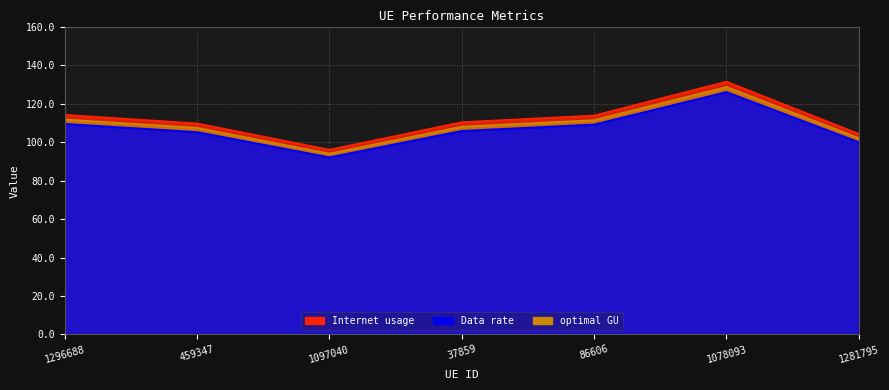

What is the value of the optimal GU point at the 6th from the left?

128.8